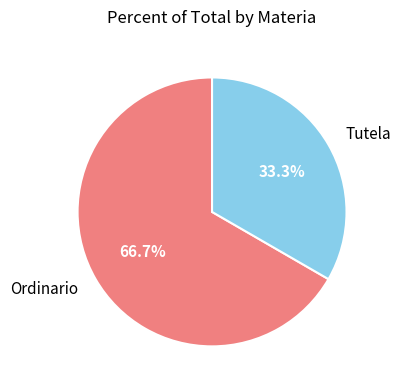

Rank the categories by value from lowest to highest.

Tutela, Ordinario